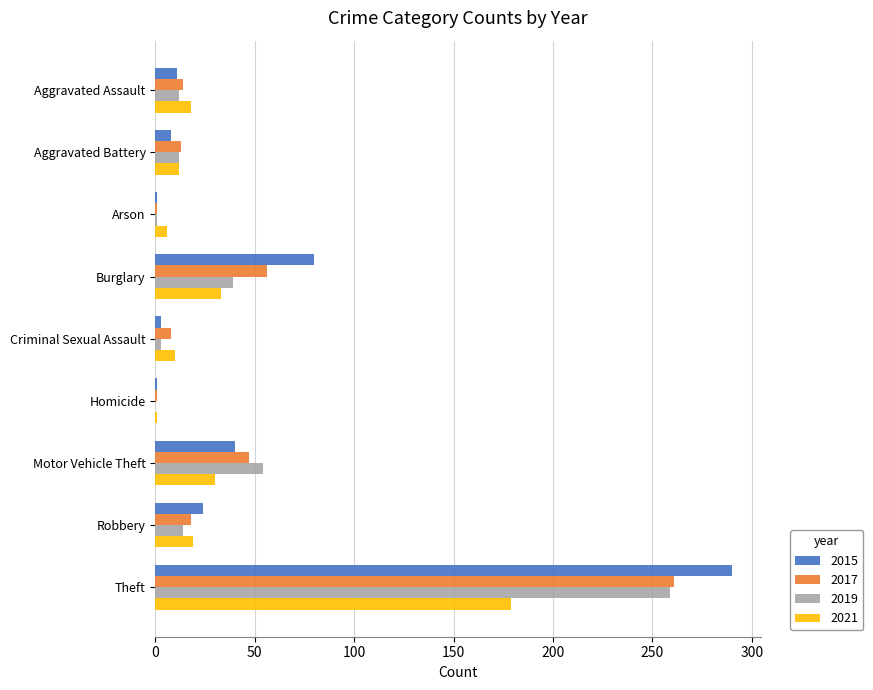

True or false: 2015 has a value of 399 at Theft.

False